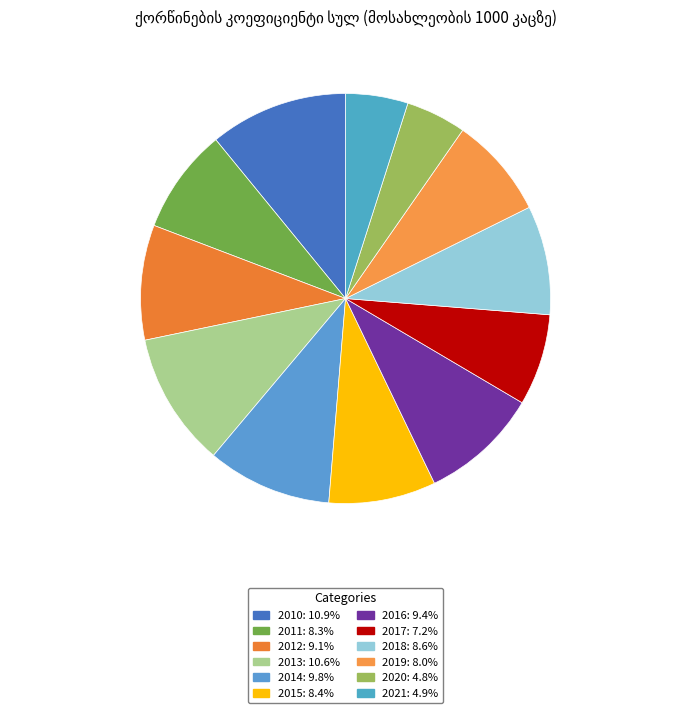

What is the ratio of the value at 2013 to the value at 2018?

1.2